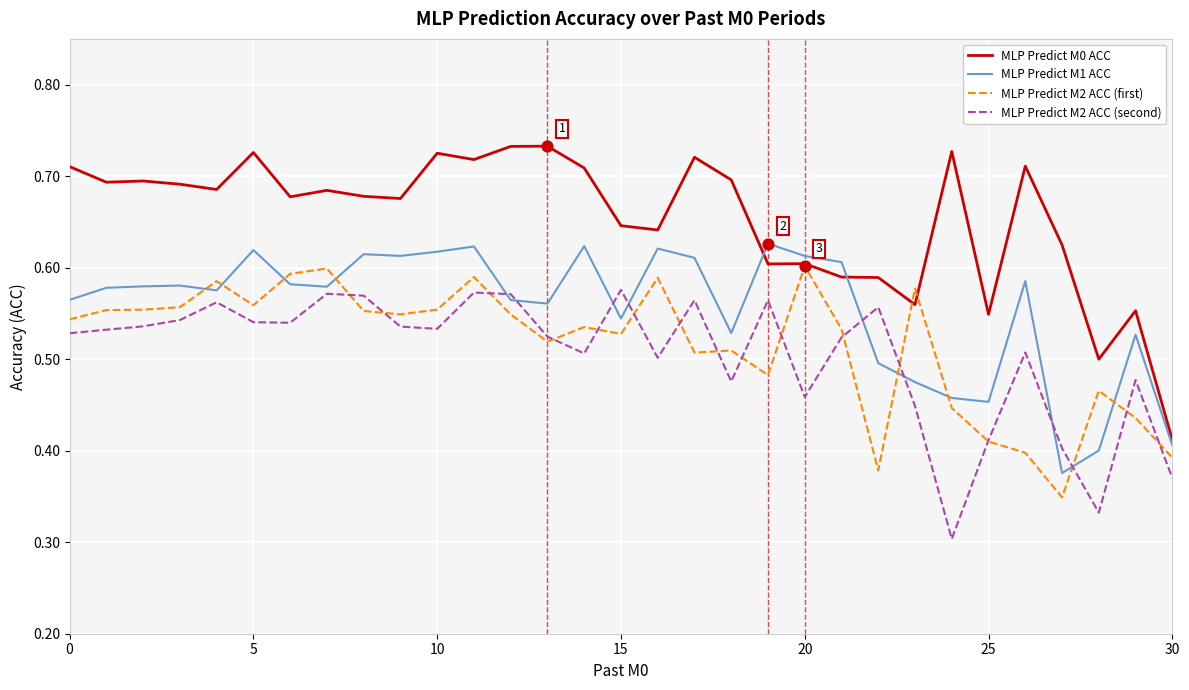

Which series has the largest total across all categories?

MLP Predict M0 ACC